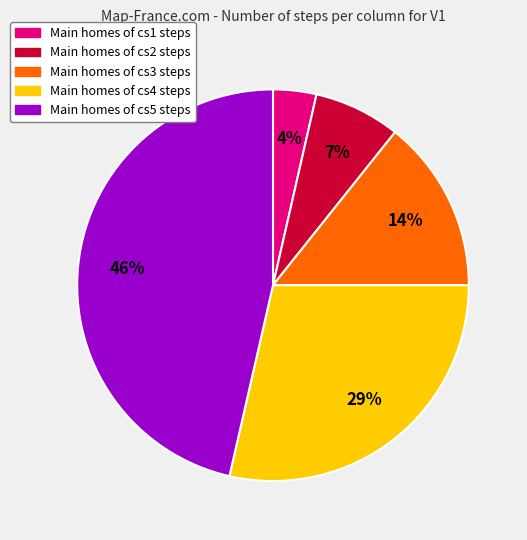

Is there any slice that represents more than half of the pie?

No